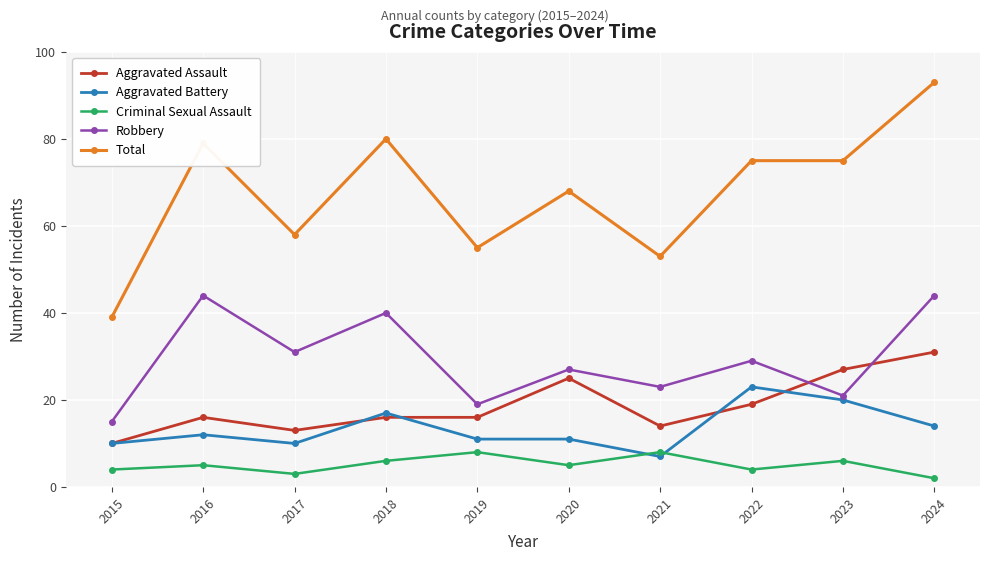

The value of Total at 2022 is 75. True or false?

True